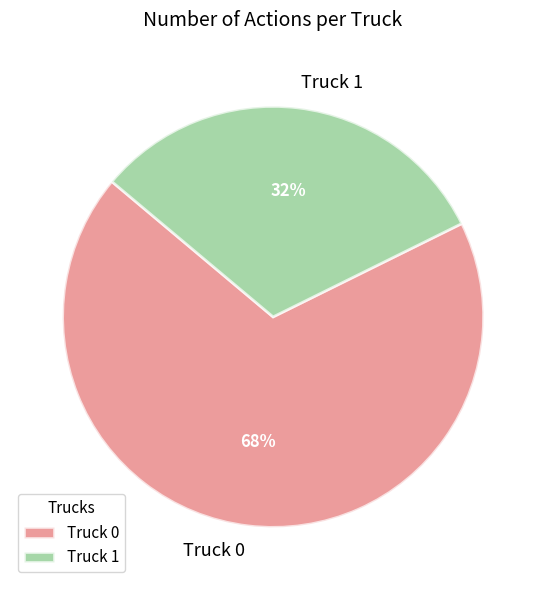

What percentage is the Truck 0 slice, to the nearest percent?

68%